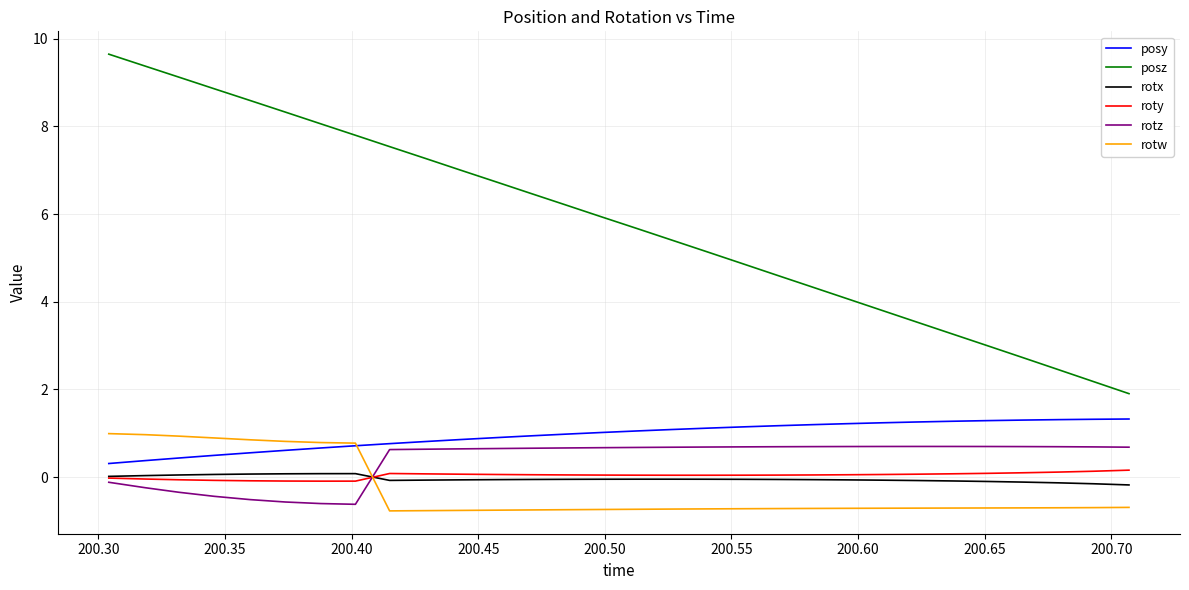

Which series has the widest spread of values?

posz